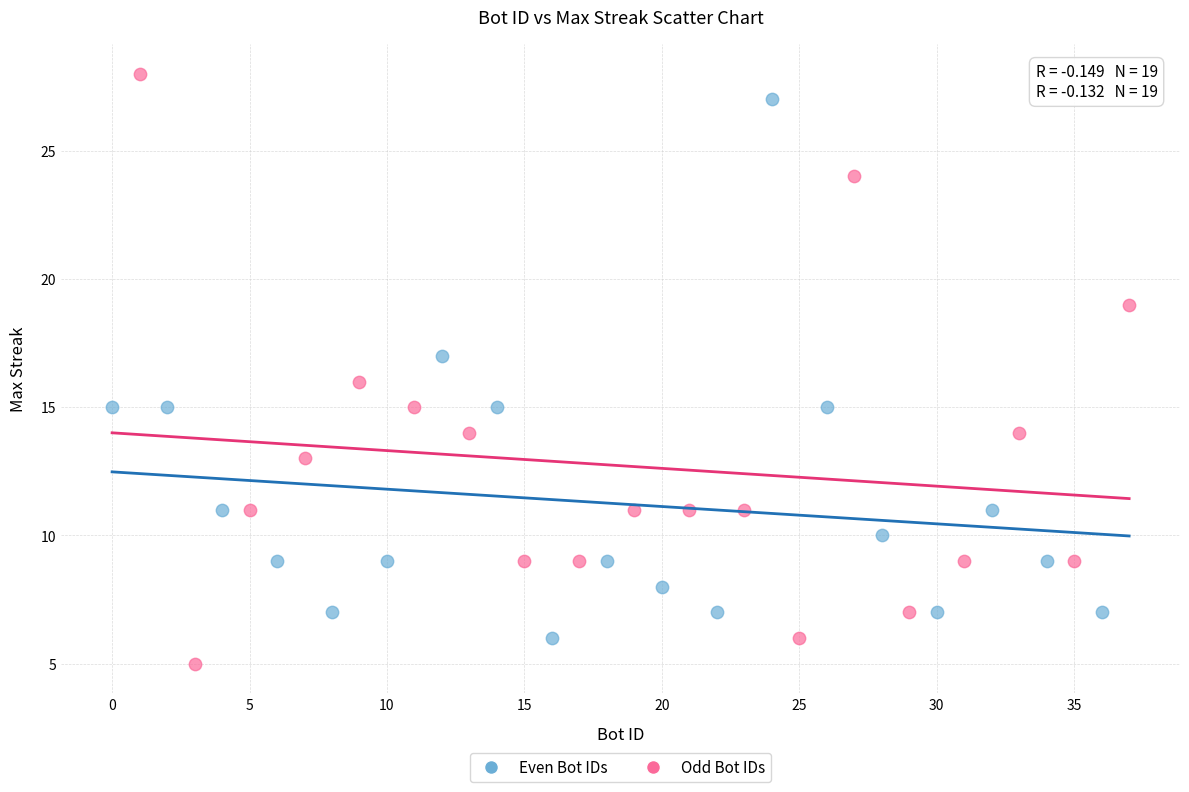

Which series has the largest Y range (max minus min)?

Odd Bot IDs